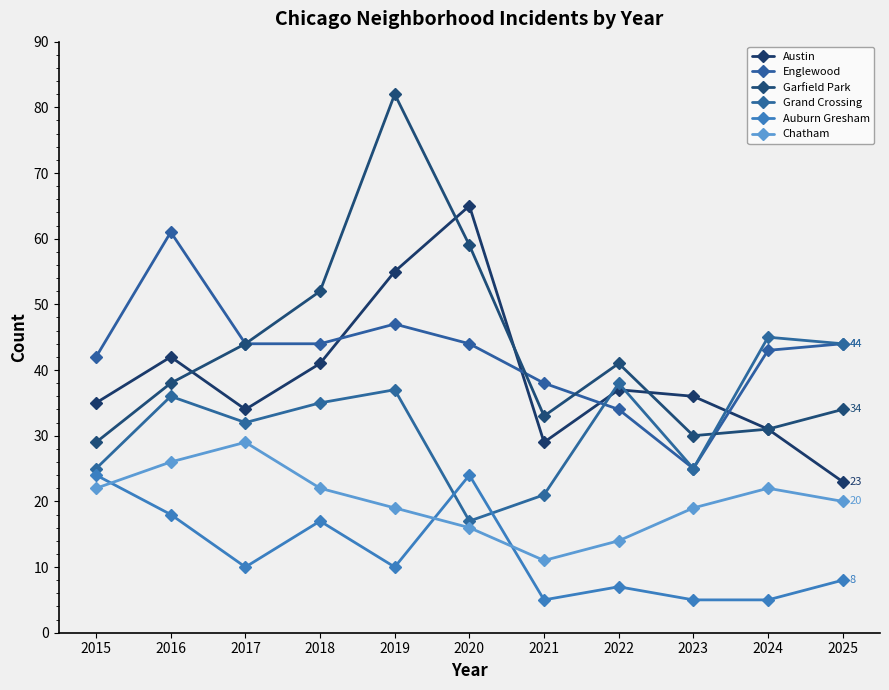

At how many categories does at least one series exceed 61?

2